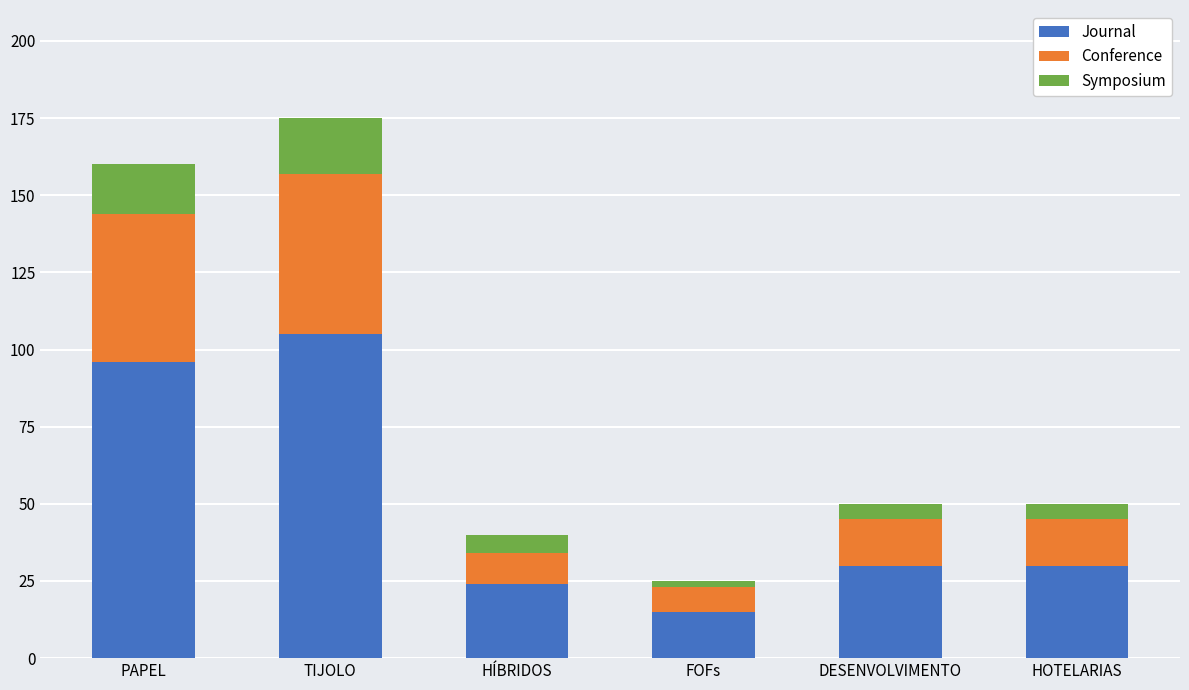

What is the difference between the maximum and minimum values in the Journal series?

90